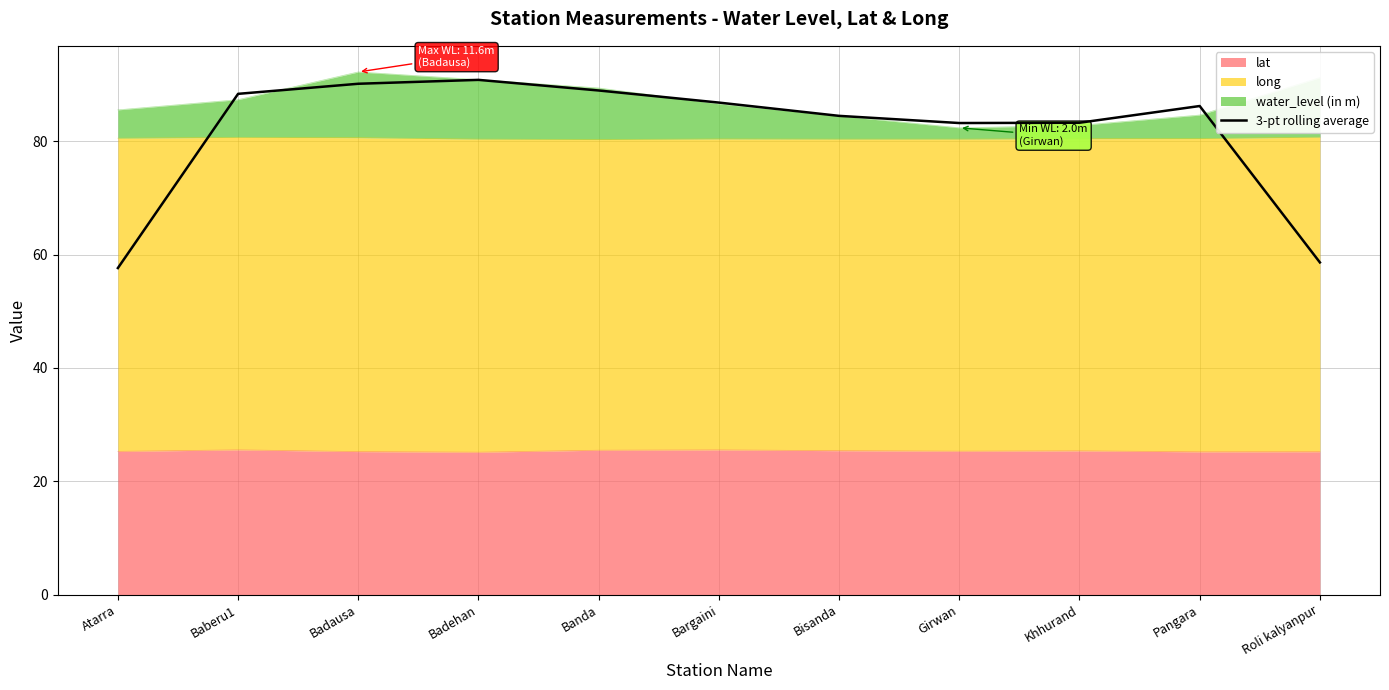

Rank the categories by value from highest to lowest.

Badehan, Badausa, Banda, Baberu1, Bargaini, Pangara, Bisanda, Khhurand, Girwan, Roli kalyanpur, Atarra